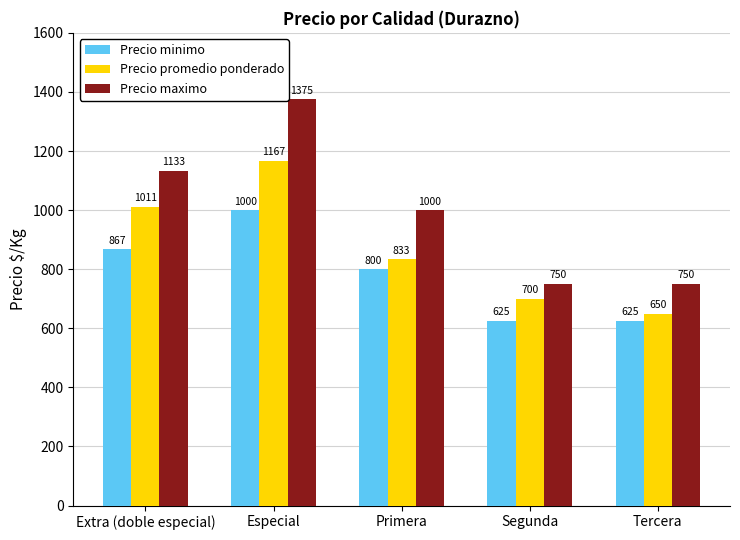

What is the sum of the Precio maximo values at Segunda and Primera?

1750